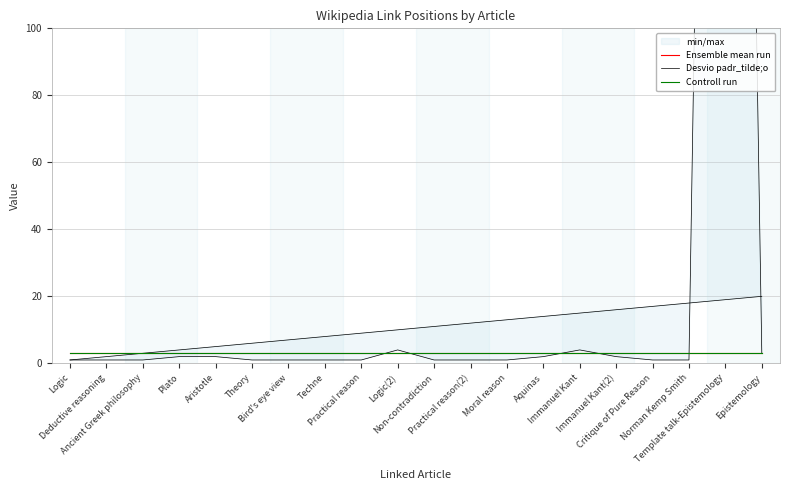

At which label does Ensemble mean run reach its minimum?

Logic